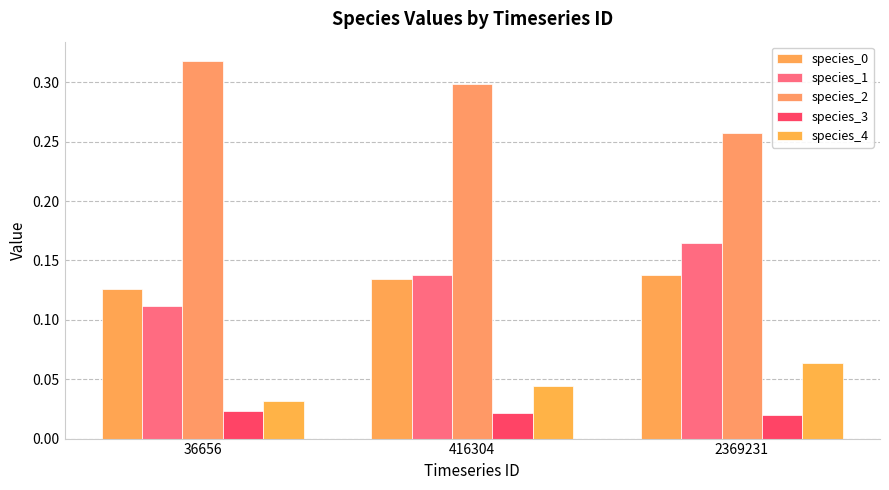

Reading right to left, extract all data points from this chart.

species_0: 0.1	0.1	0.1
species_1: 0.2	0.1	0.1
species_2: 0.3	0.3	0.3
species_3: 0.0	0.0	0.0
species_4: 0.1	0.0	0.0